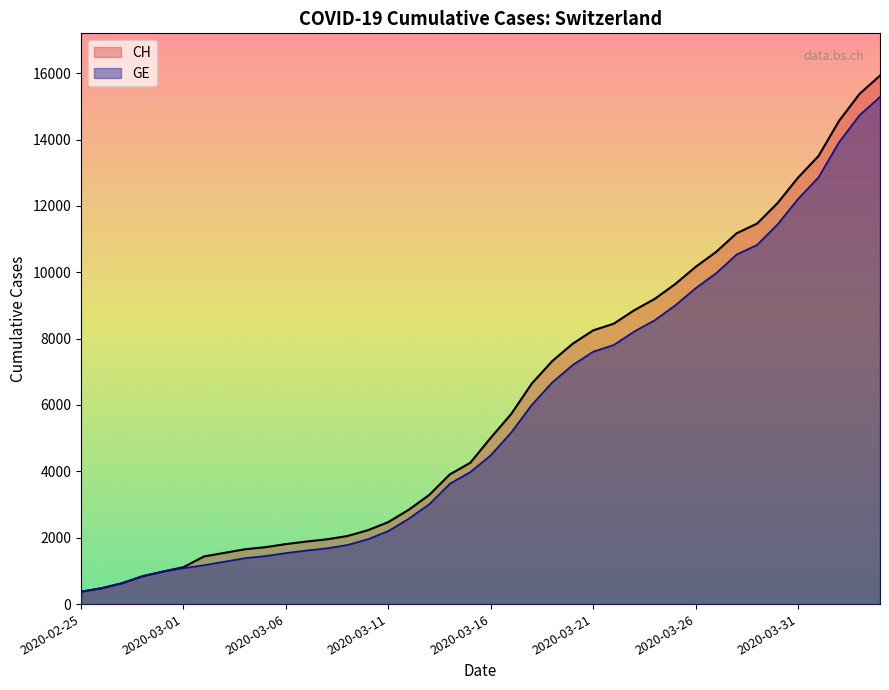

True or false: GE has a value of 18288 at 2020-04-01.

False